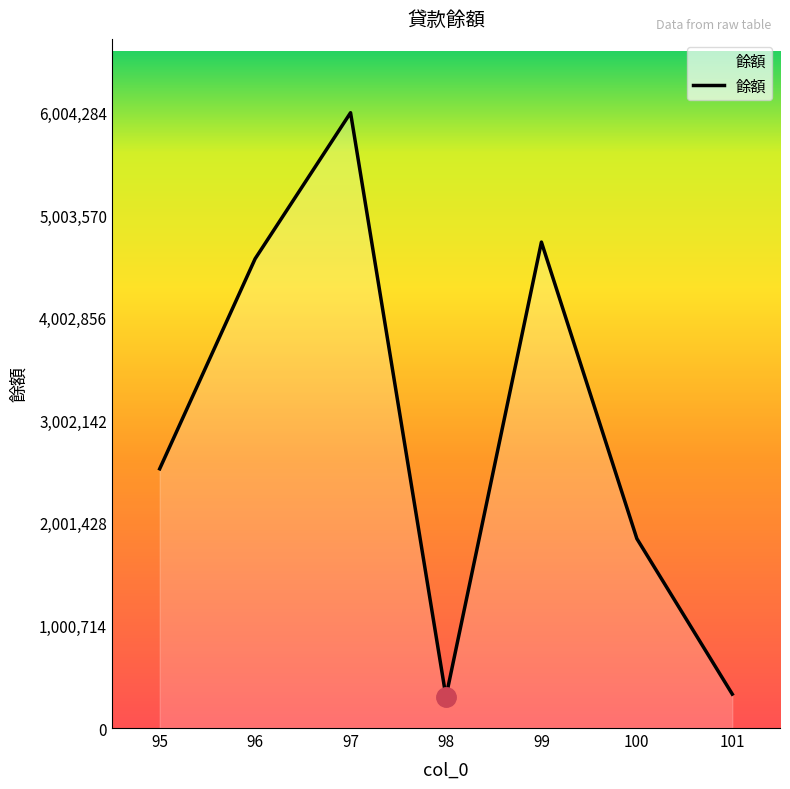

Where is the first local minimum?

98